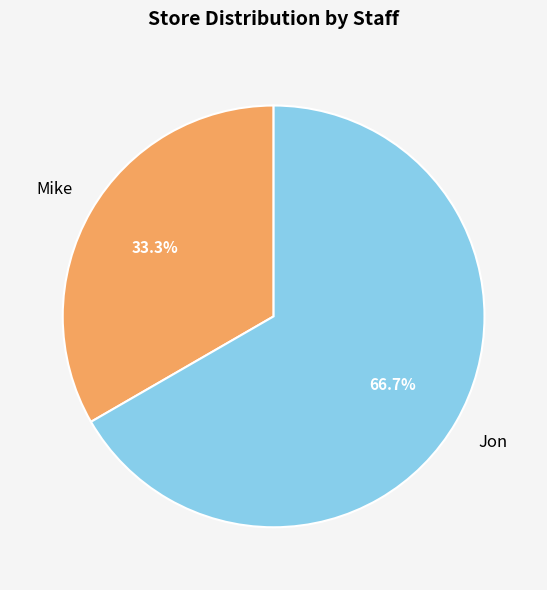

How much of the chart is everything except Mike?

66.7%